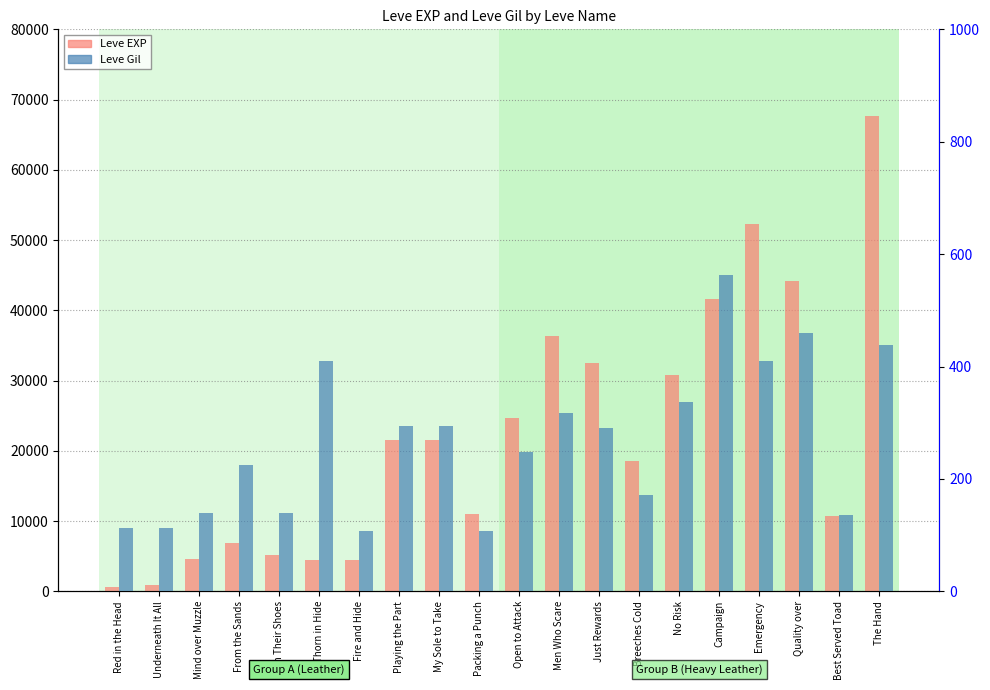

What position from the left is Playing the Part?

8